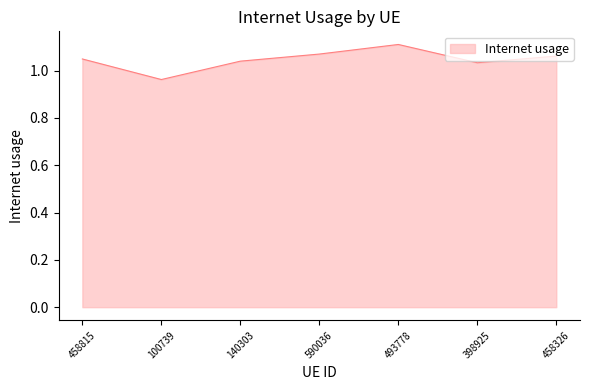

At which category does the chart reach its peak across all series?

493778